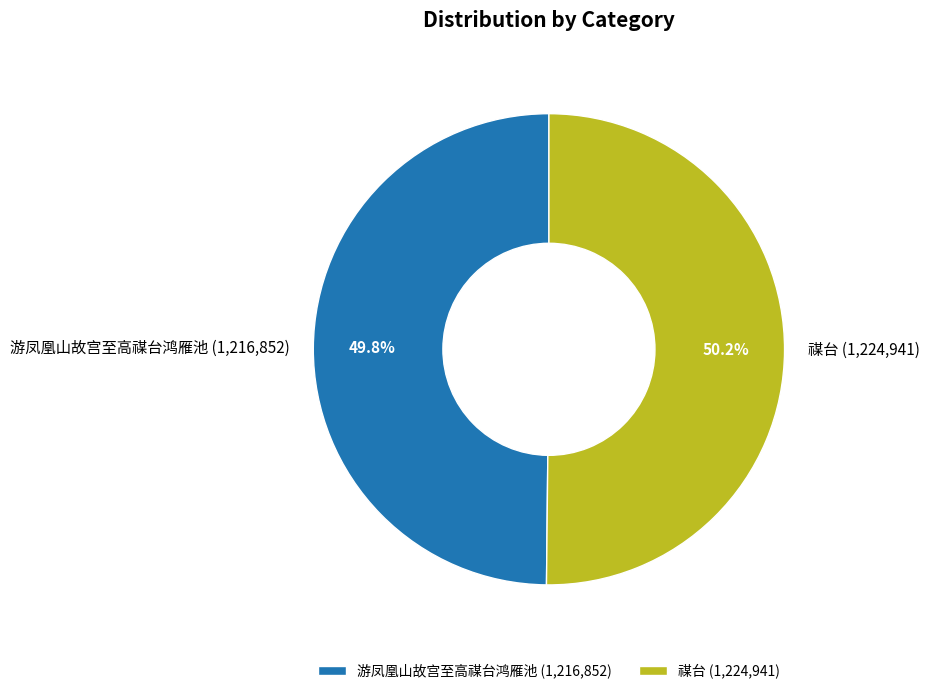

Is there a majority slice in this chart?

Yes